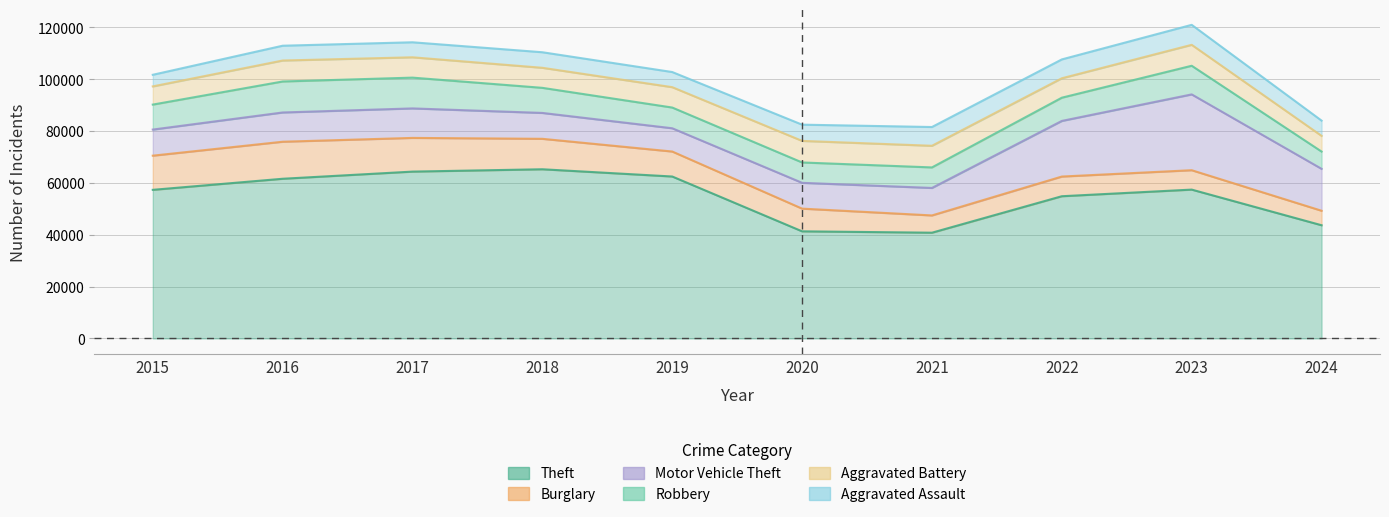

What value does the Aggravated Assault series have at 2022, to the nearest 50?

7300